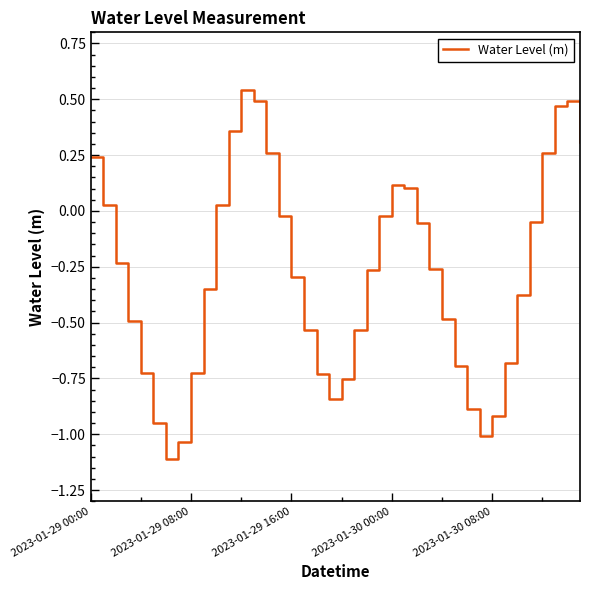

What is the difference between the maximum and minimum values?

1.7